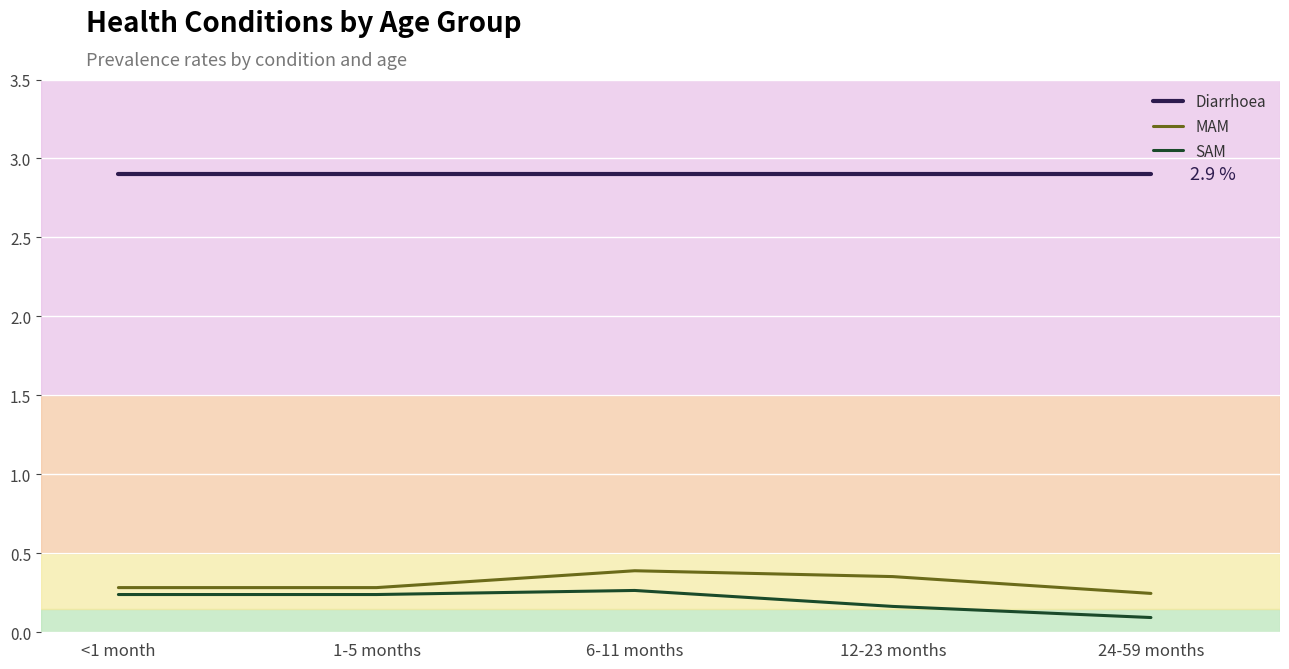

True or false: Diarrhoea and MAM cross at least once.

False